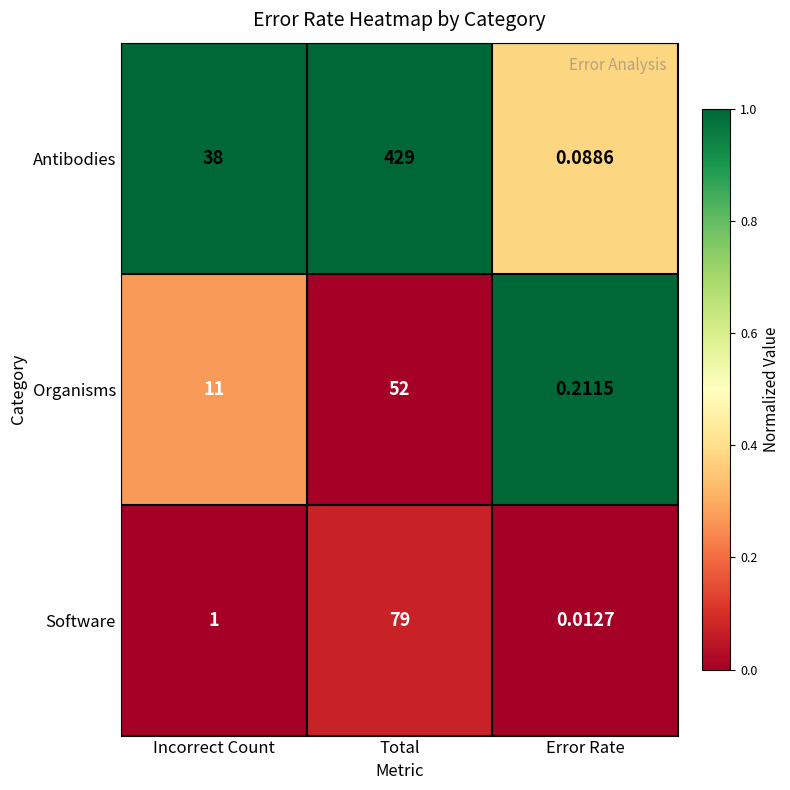

Which series has the widest spread of values?

Antibodies